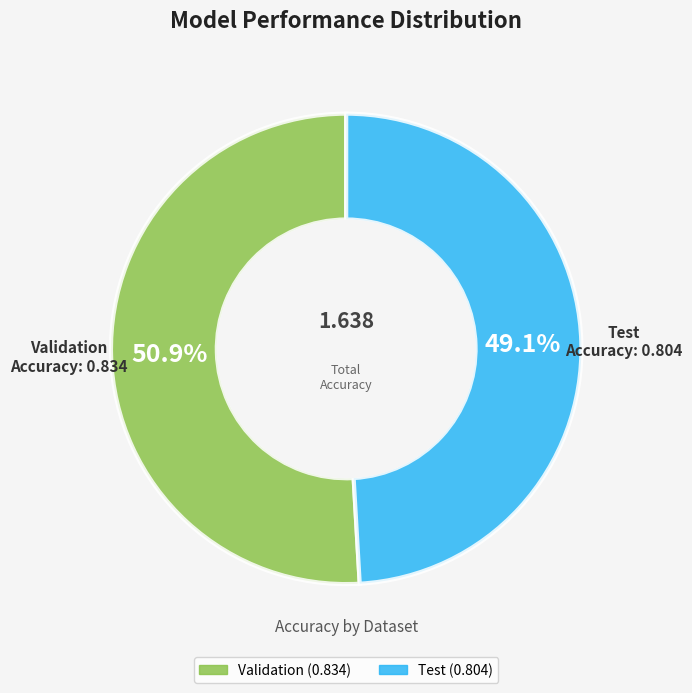

Which category has the biggest portion of the pie?

Validation